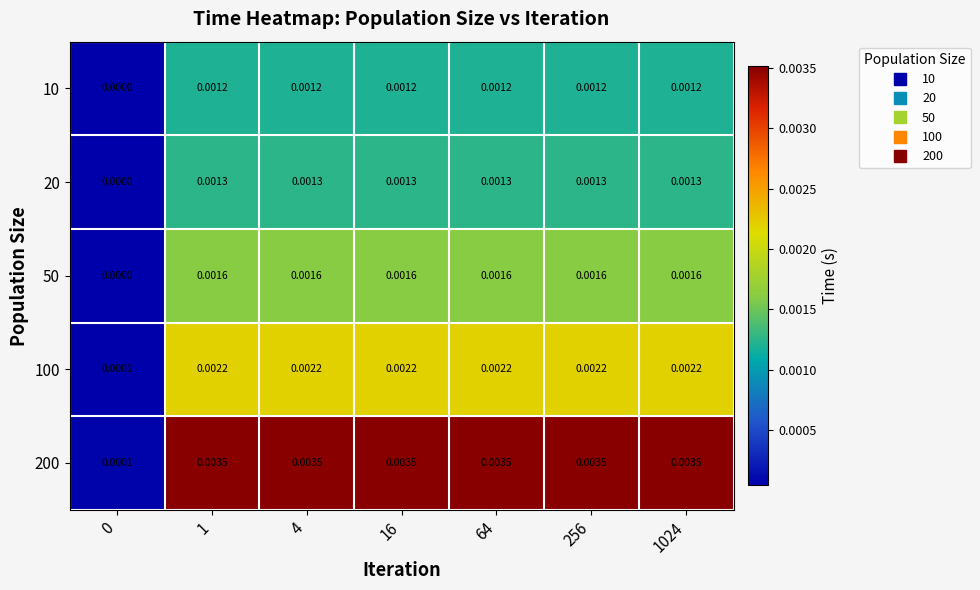

Count the number of data series in this chart.

5